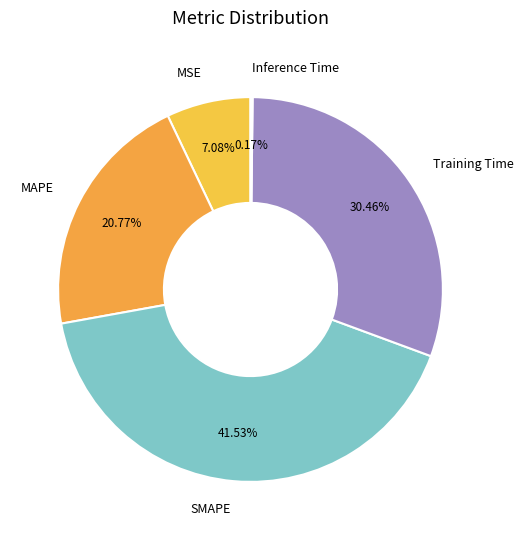

How much of the chart is everything except Training Time?

69.5%